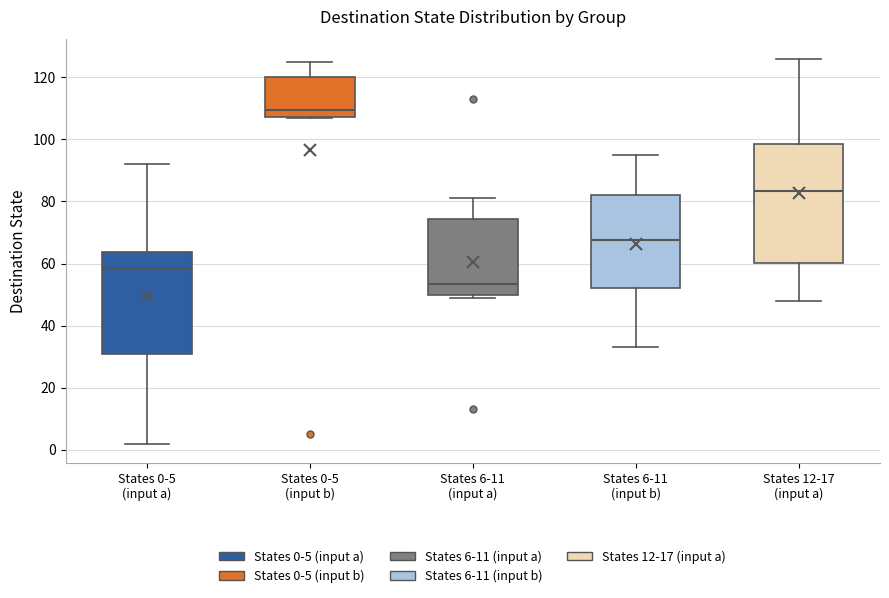

Which box is the tallest, from its lower edge to its upper edge?

States 12-17 (input a)